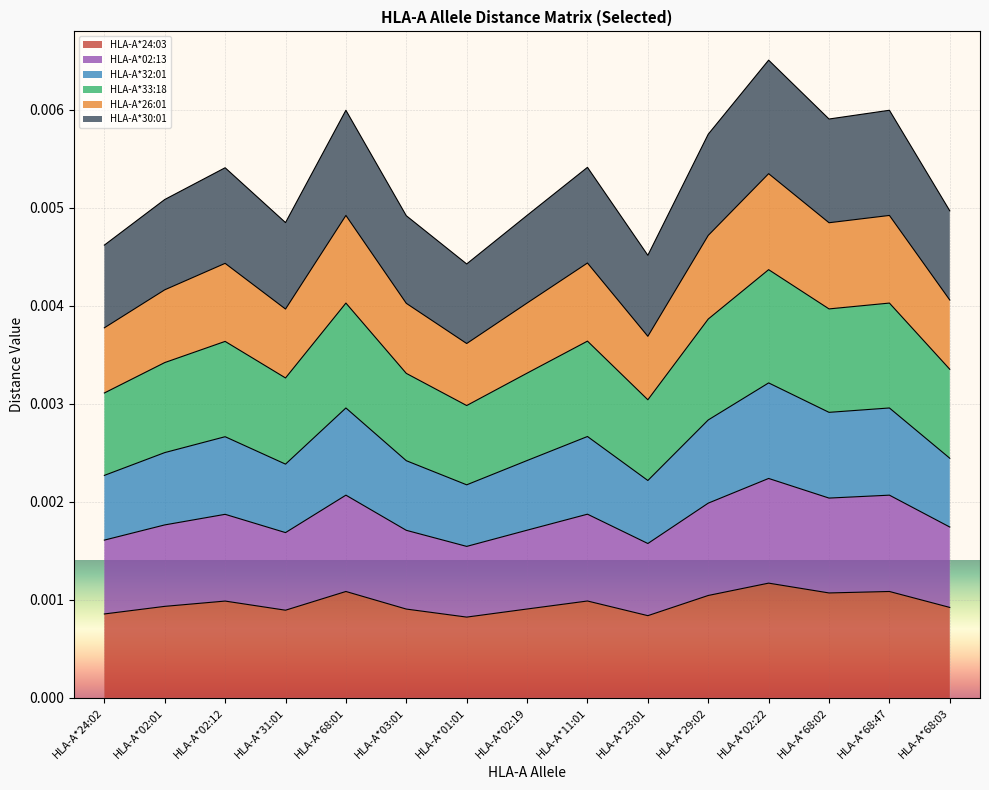

Which series has the largest total across all categories?

HLA-A*30:01